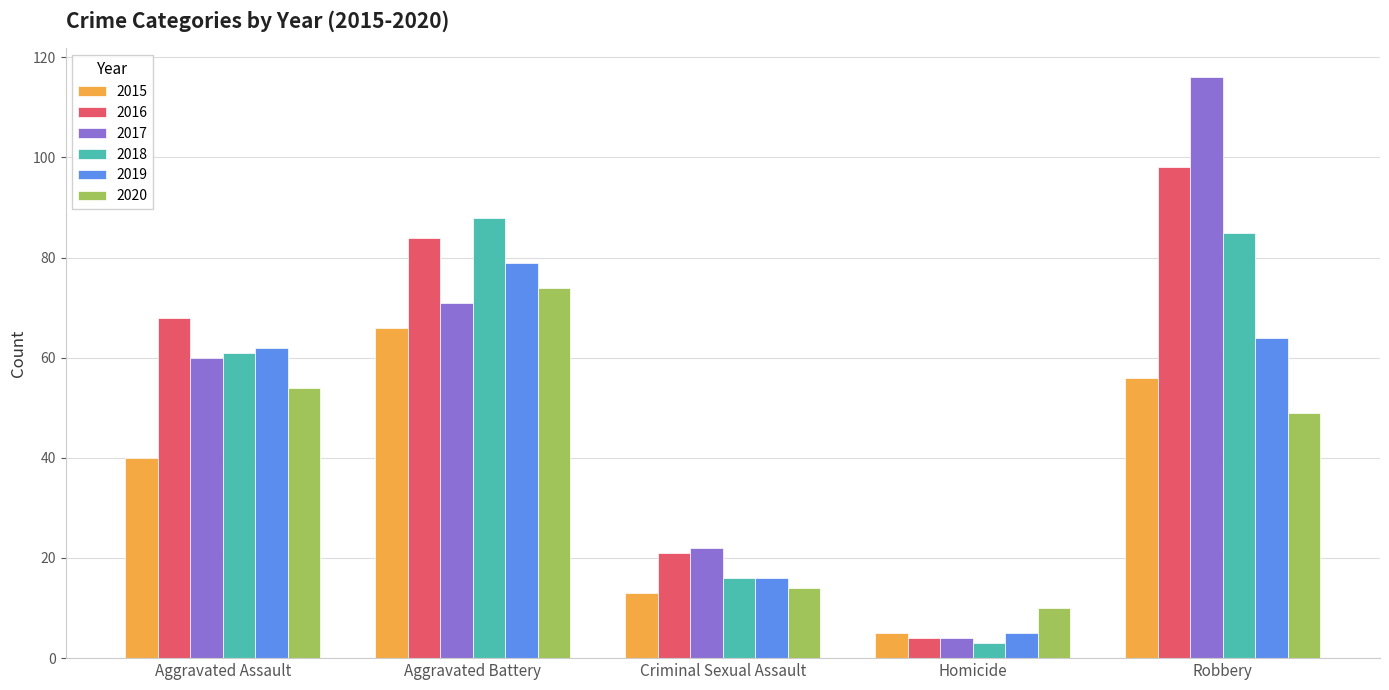

How many categories are shown in the chart?

5